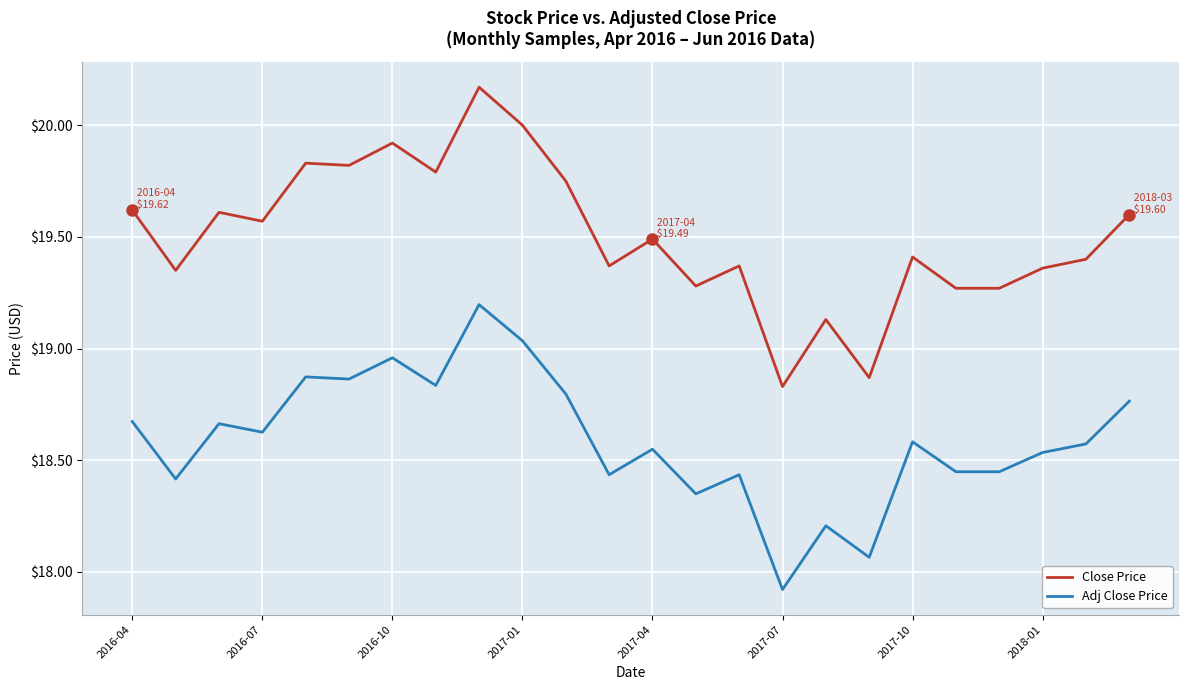

True or false: Close Price has more than 0 points higher than both neighbors.

True